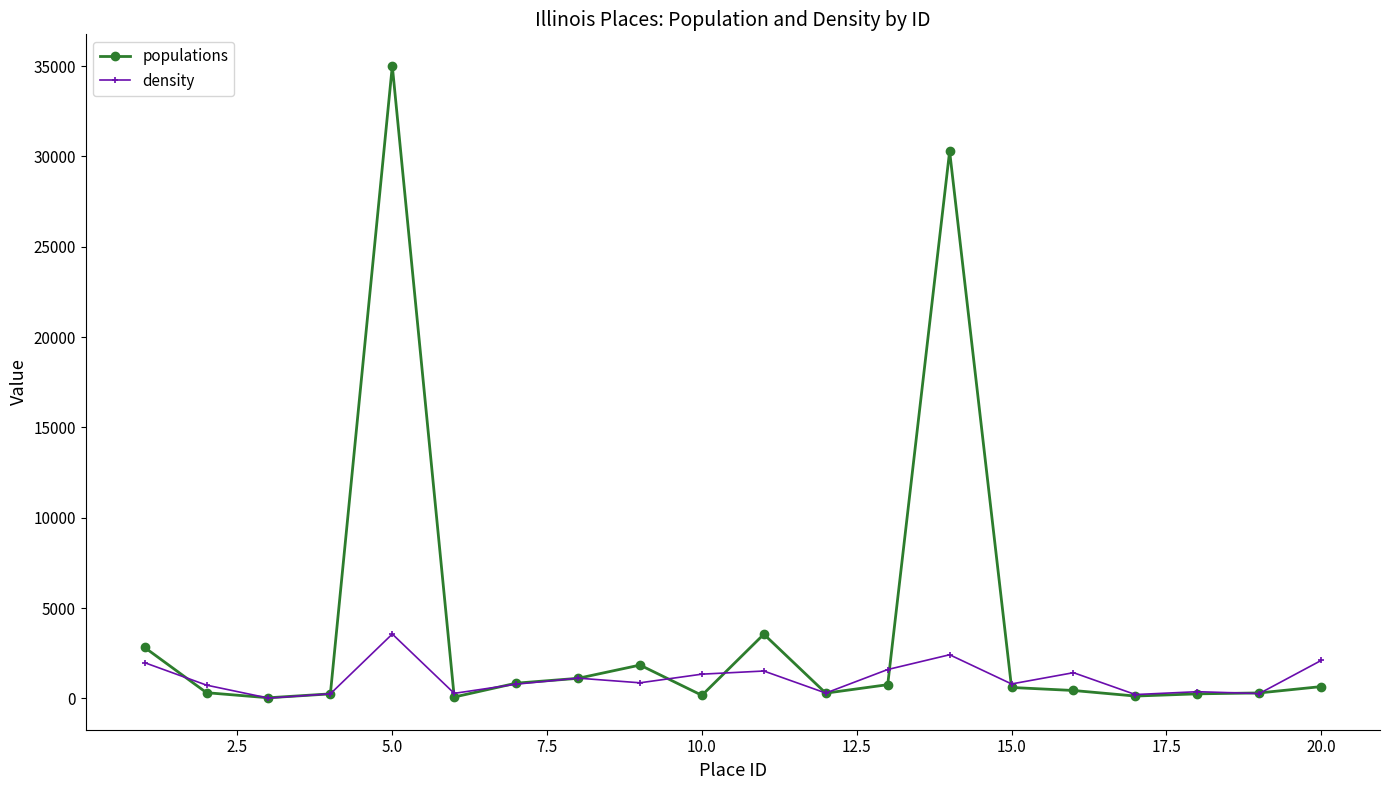

How many distinct data groups are displayed?

2